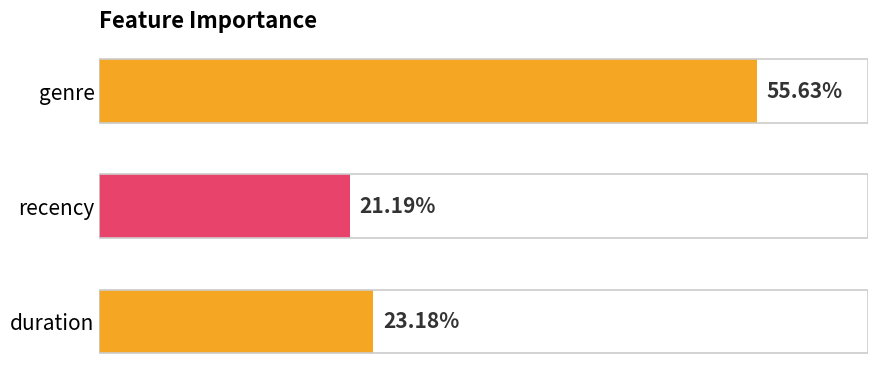

Does the chart contain any negative values?

No